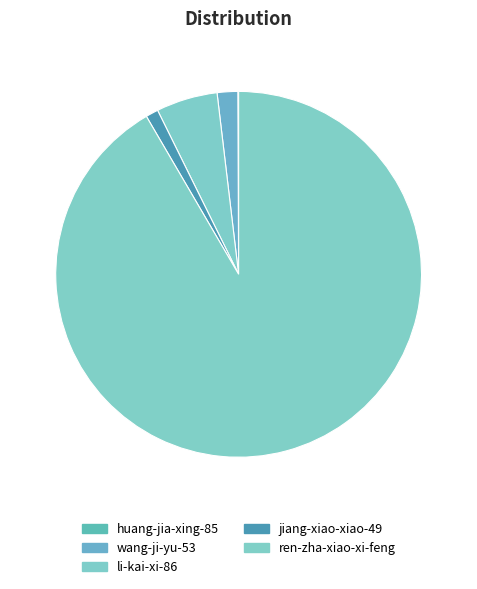

Rank the categories by value from highest to lowest.

ren-zha-xiao-xi-feng, li-kai-xi-86, wang-ji-yu-53, jiang-xiao-xiao-49, huang-jia-xing-85